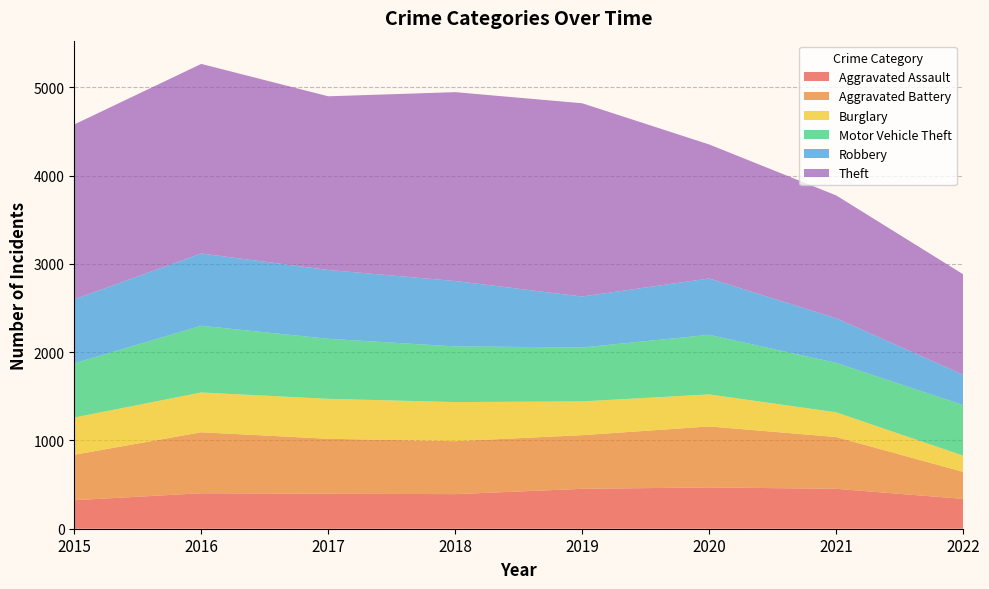

Reading left to right, extract all data points from this chart.

Aggravated Assault: 323	402	396	392	452	468	452	338
Aggravated Battery: 515	691	623	600	608	691	587	306
Burglary: 422	451	453	443	383	363	280	184
Motor Vehicle Theft: 614	756	680	631	611	675	560	573
Robbery: 726	819	780	741	577	639	506	344
Theft: 1981	2148	1968	2140	2190	1518	1392	1138